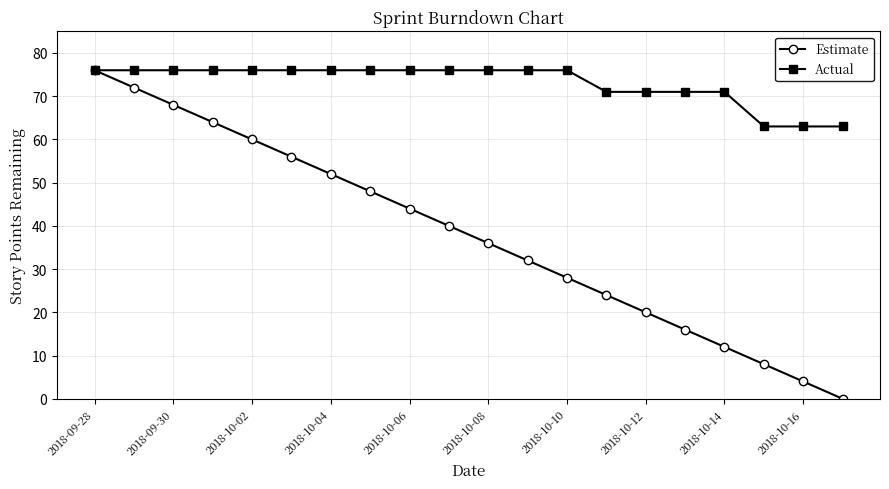

What is the highest value of the Estimate series?

76